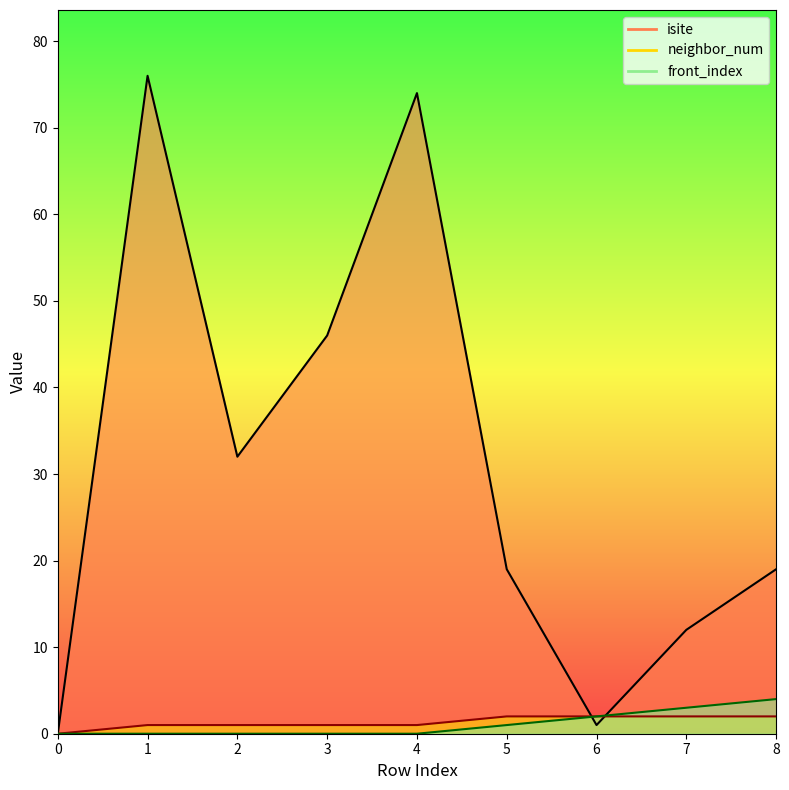

How many values in front_index are above zero?

4